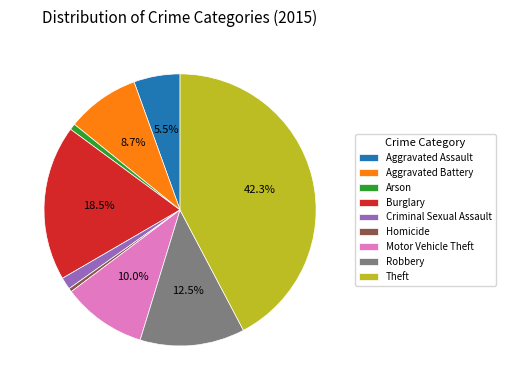

Does Arson represent more than half of the total?

No